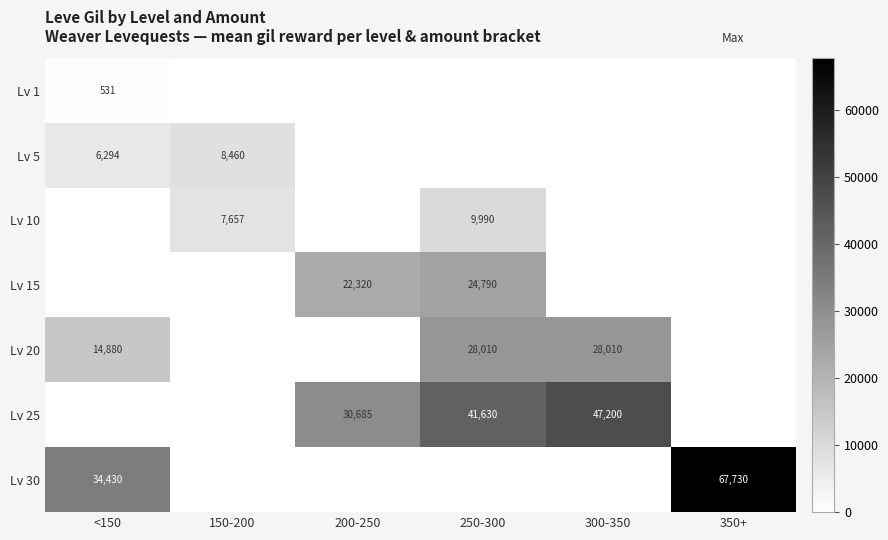

Is the value of Lv 10 at 250-300 greater than the value of Lv 25 at 300-350?

No